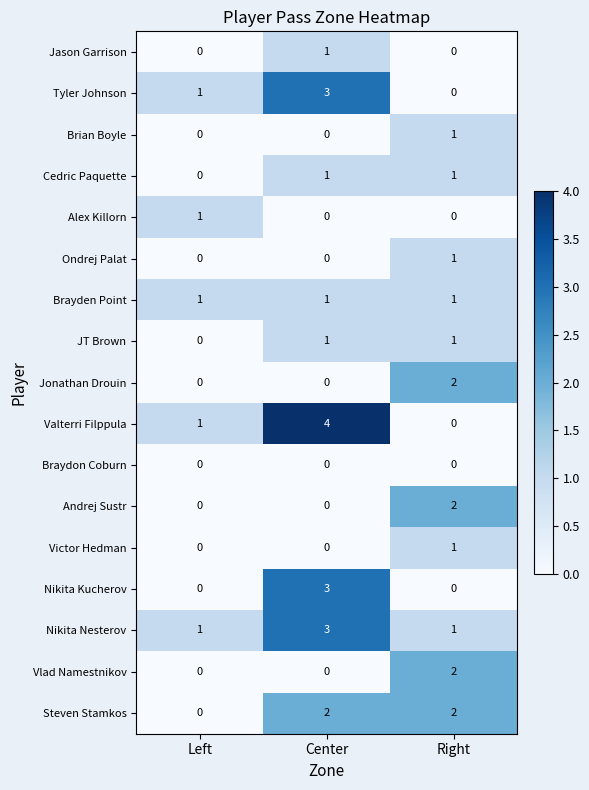

Which series has the largest range (max minus min)?

Valterri Filppula